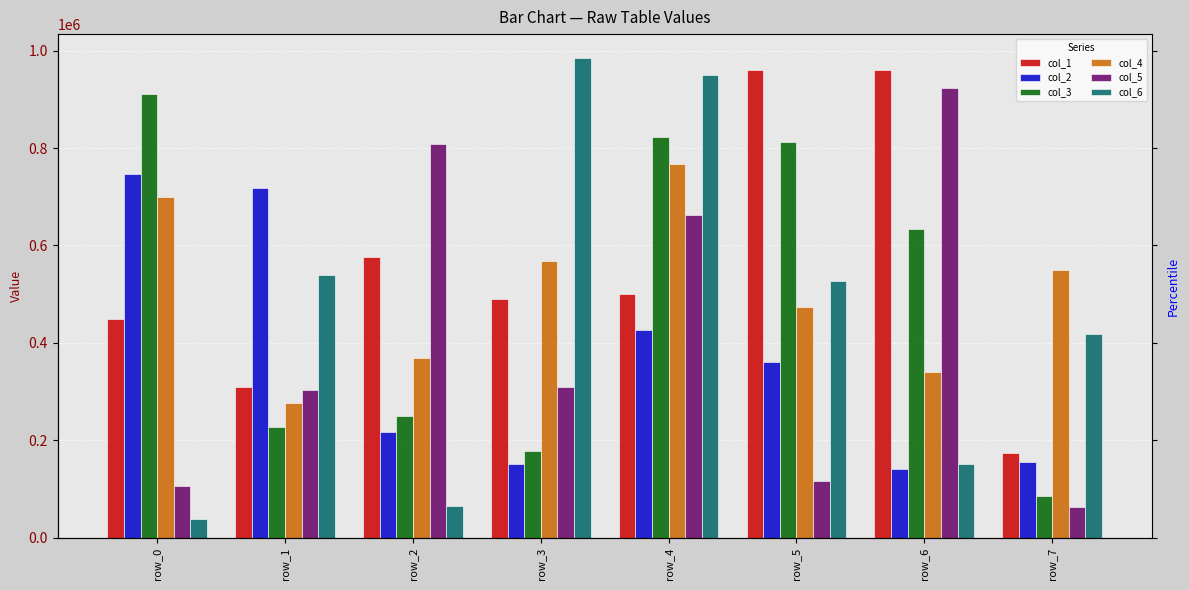

Is it true that col_2 equals 239098 at row_3?

False